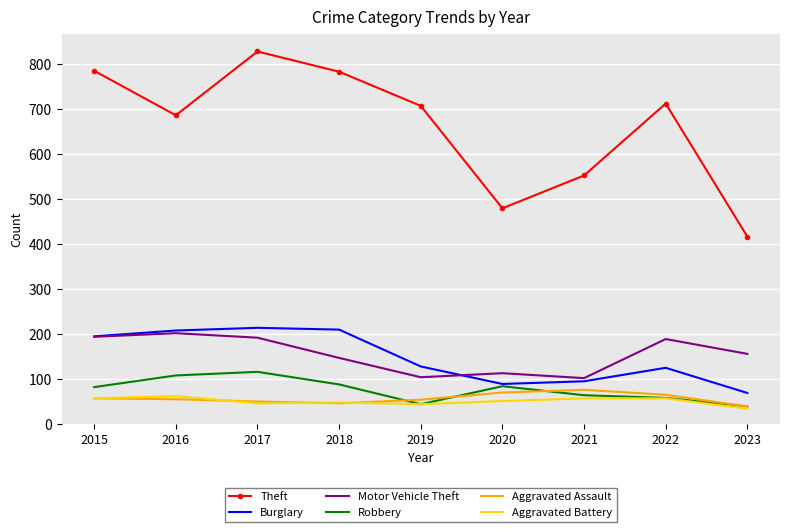

Which series has the widest spread of values?

Theft